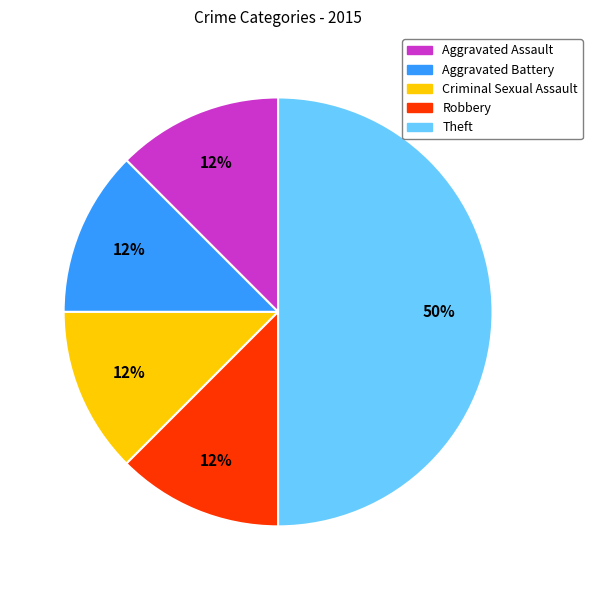

Is the sum of Theft and Robbery greater than half?

Yes